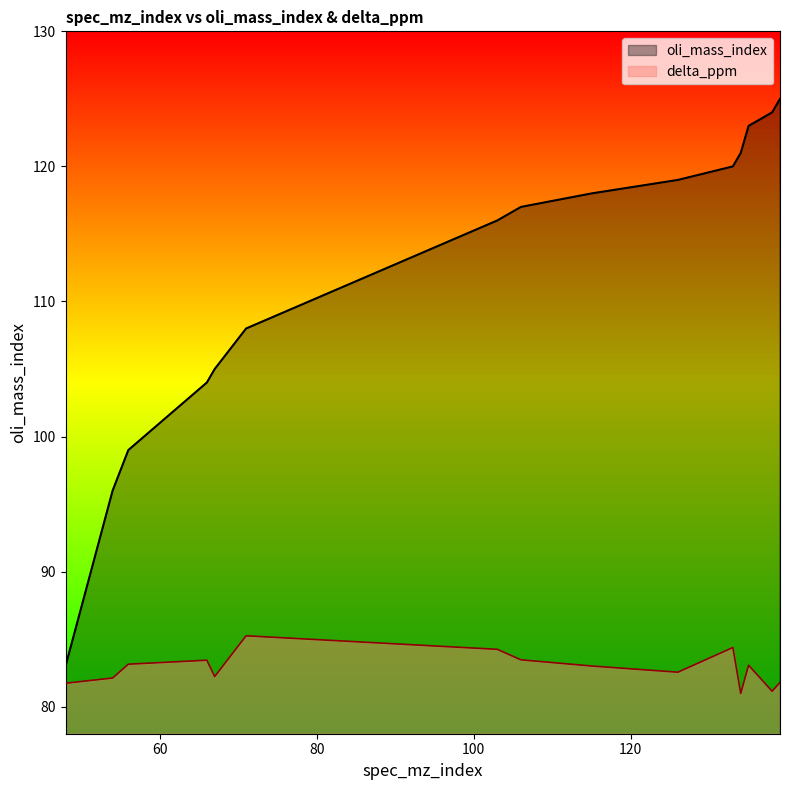

Rank the series by their maximum value, from lowest to highest.

delta_ppm, oli_mass_index